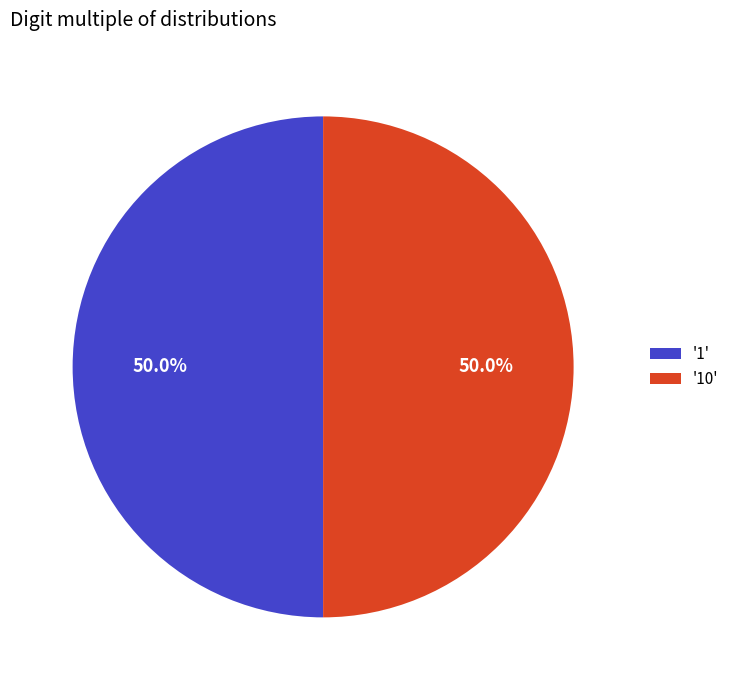

What is the ratio of the value at '10' to the value at '1'?

1.0